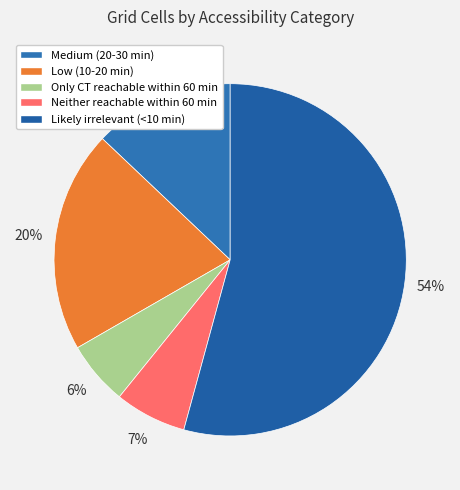

What is the ratio of the value at Only CT reachable within 60 min to the value at Neither reachable within 60 min?

0.9